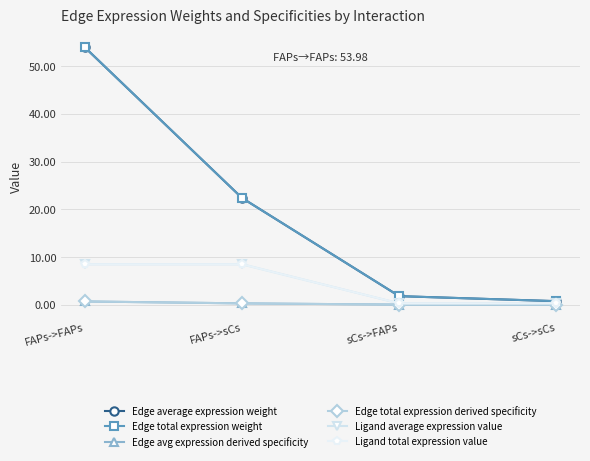

True or false: Edge total expression derived specificity and Edge average expression weight intersect in this chart.

False